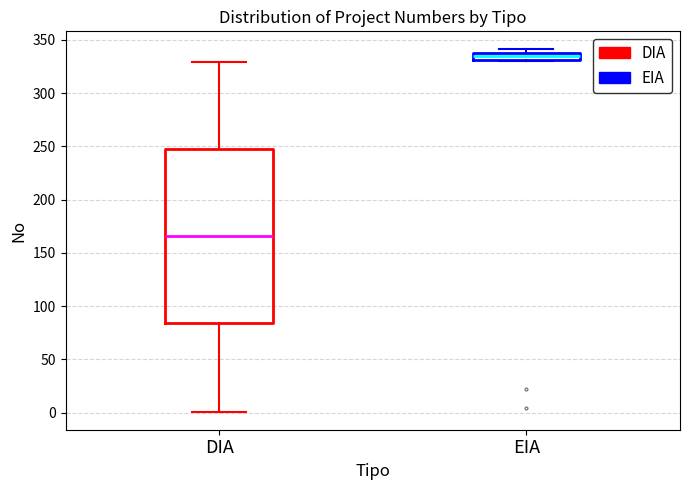

Which box has the lowest median line?

DIA